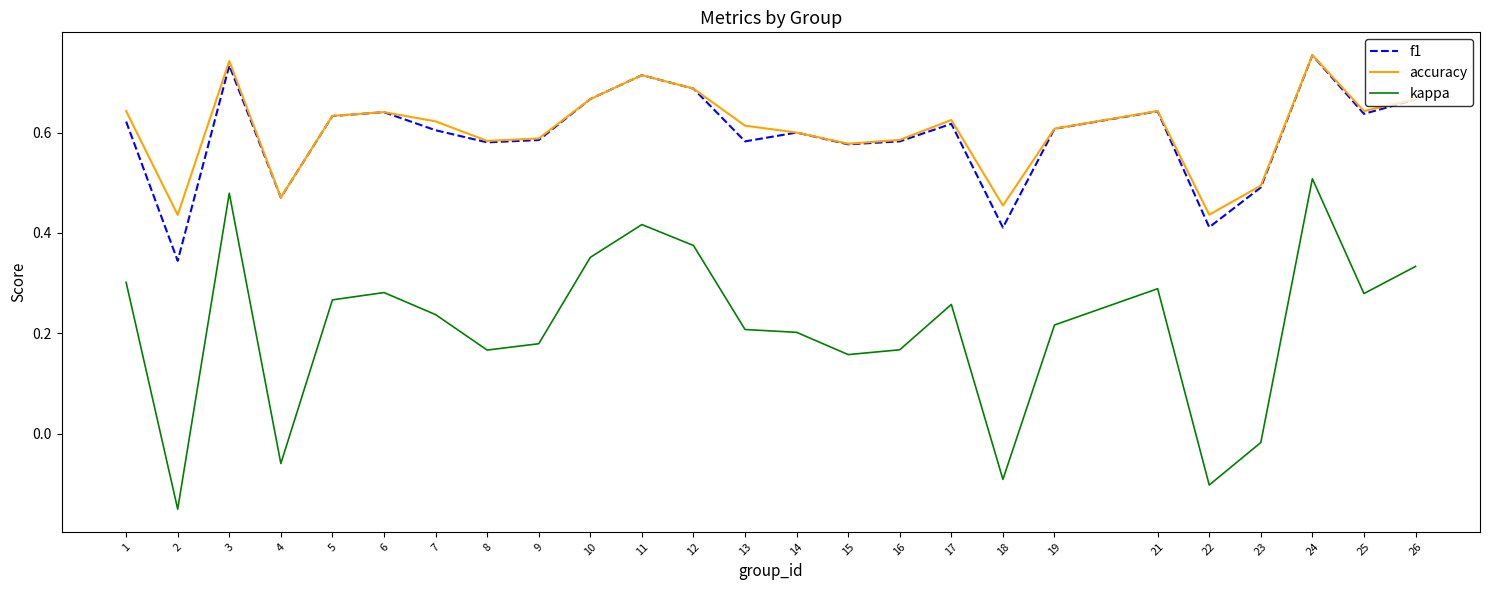

The accuracy series shows 0.6 at 16. True or false?

True